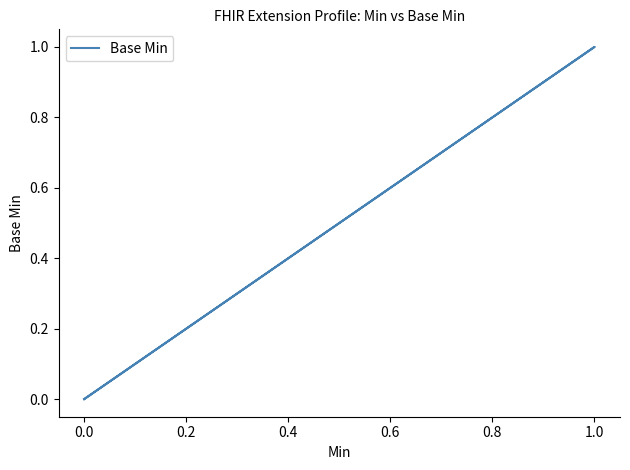

What is the difference between the maximum and second lowest values?

1